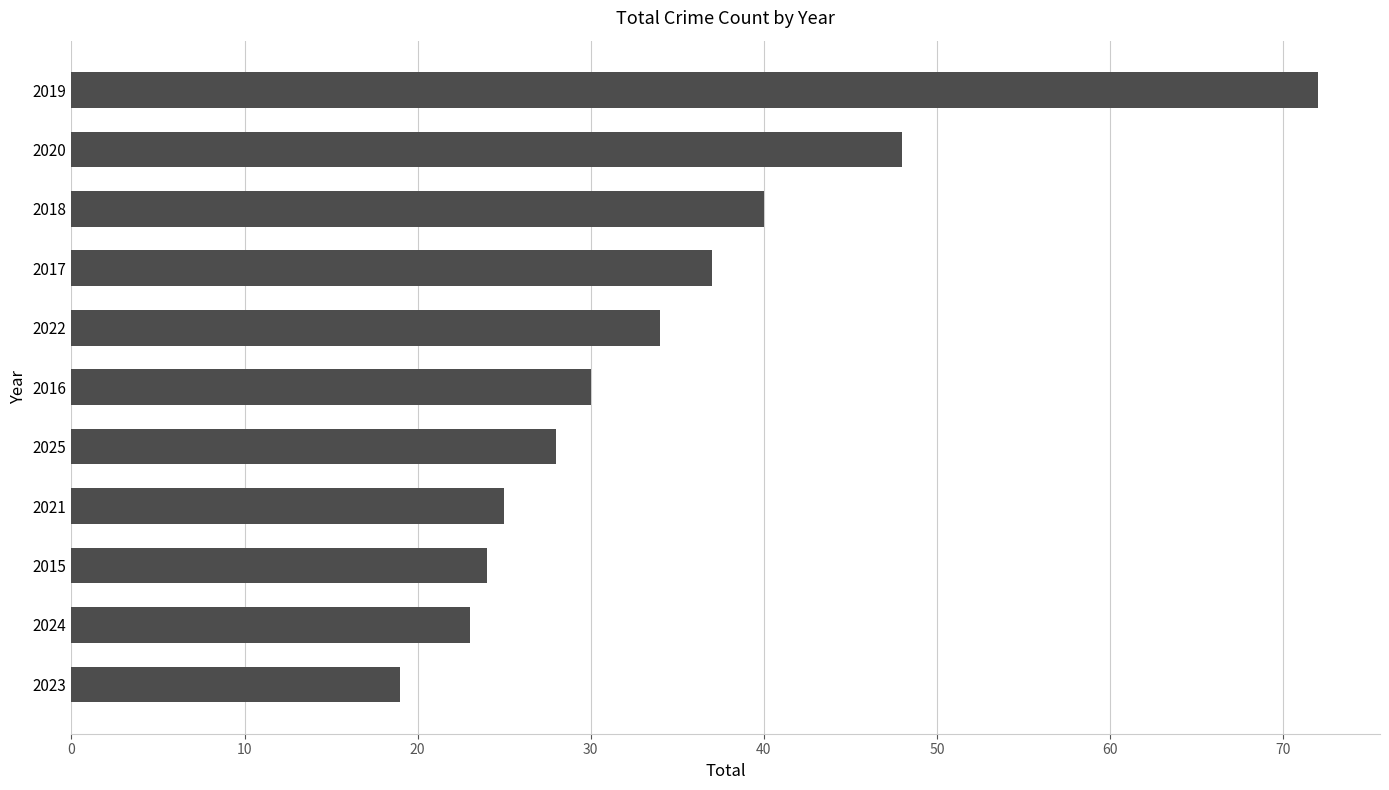

Is it true that the value at 2021 is 36?

False